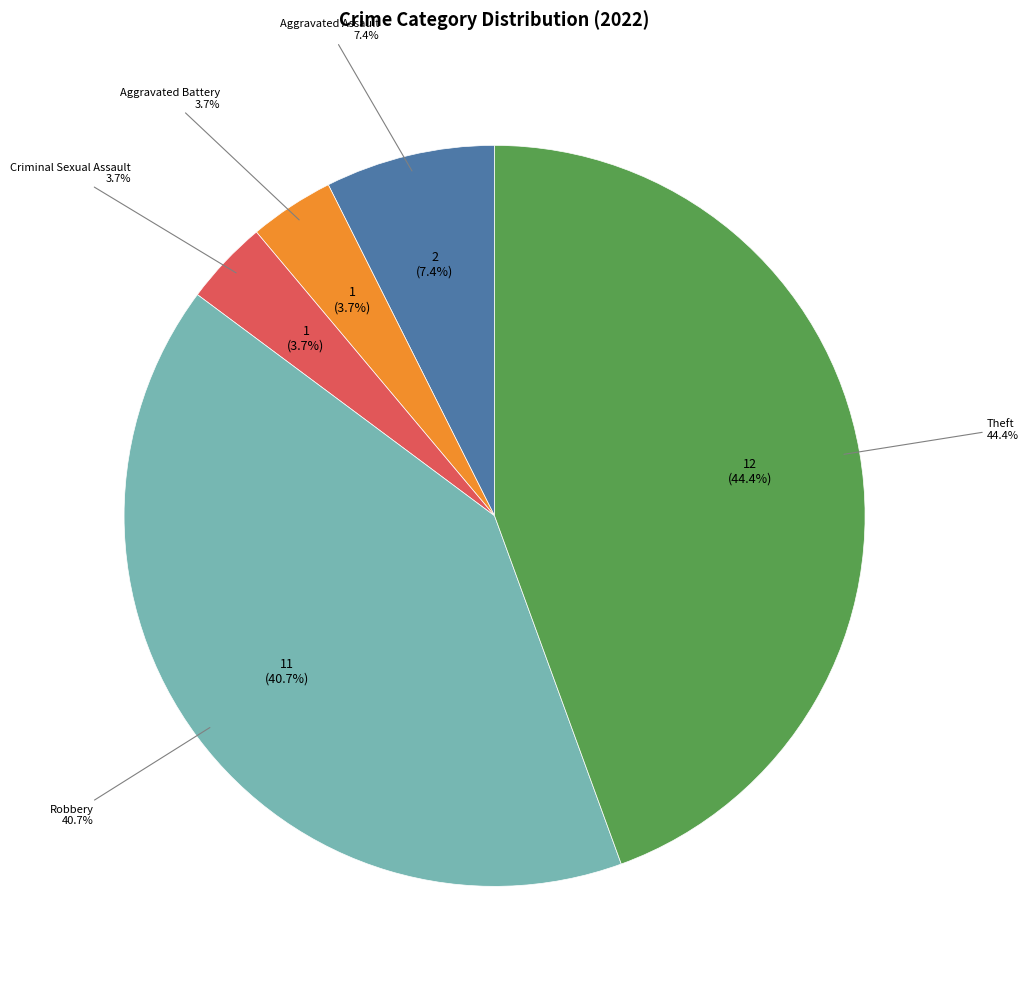

True or false: Theft accounts for 34% of the total.

False